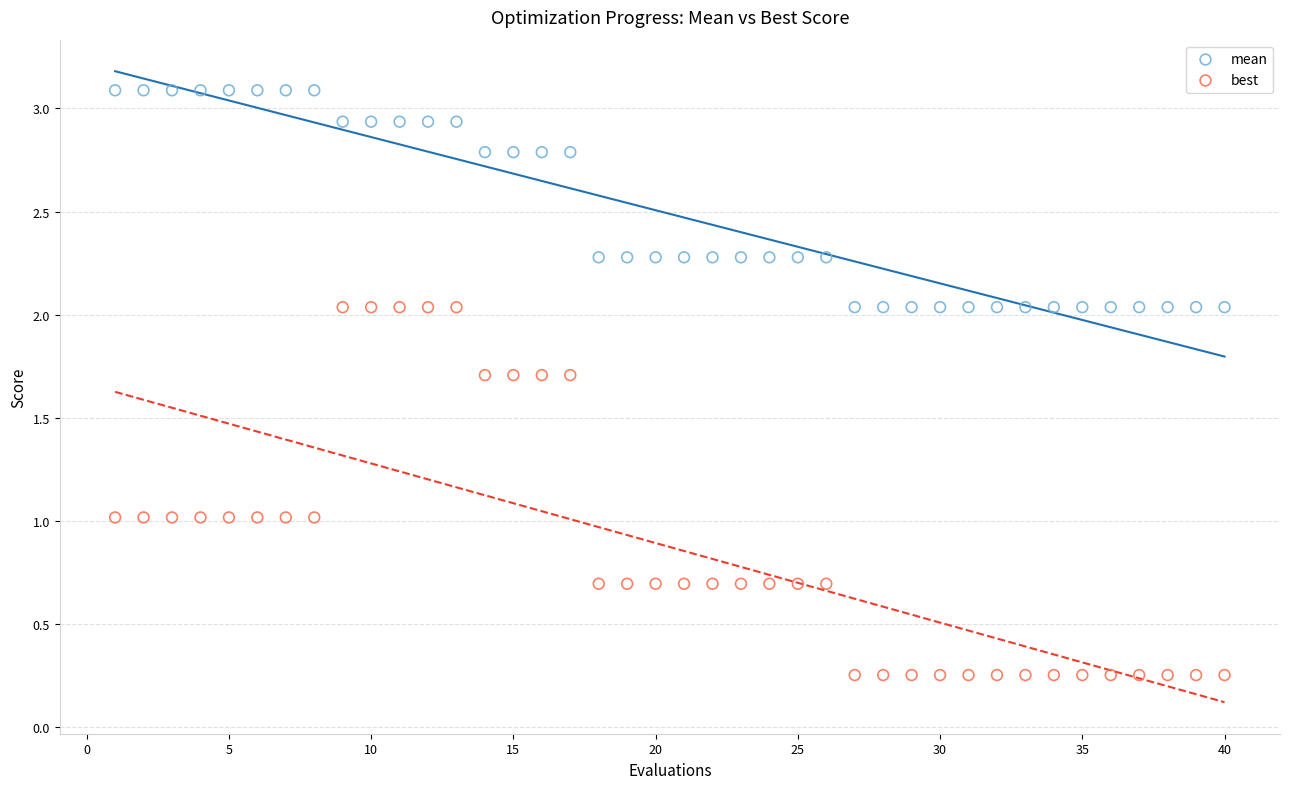

Which series reaches the minimum Y coordinate?

best